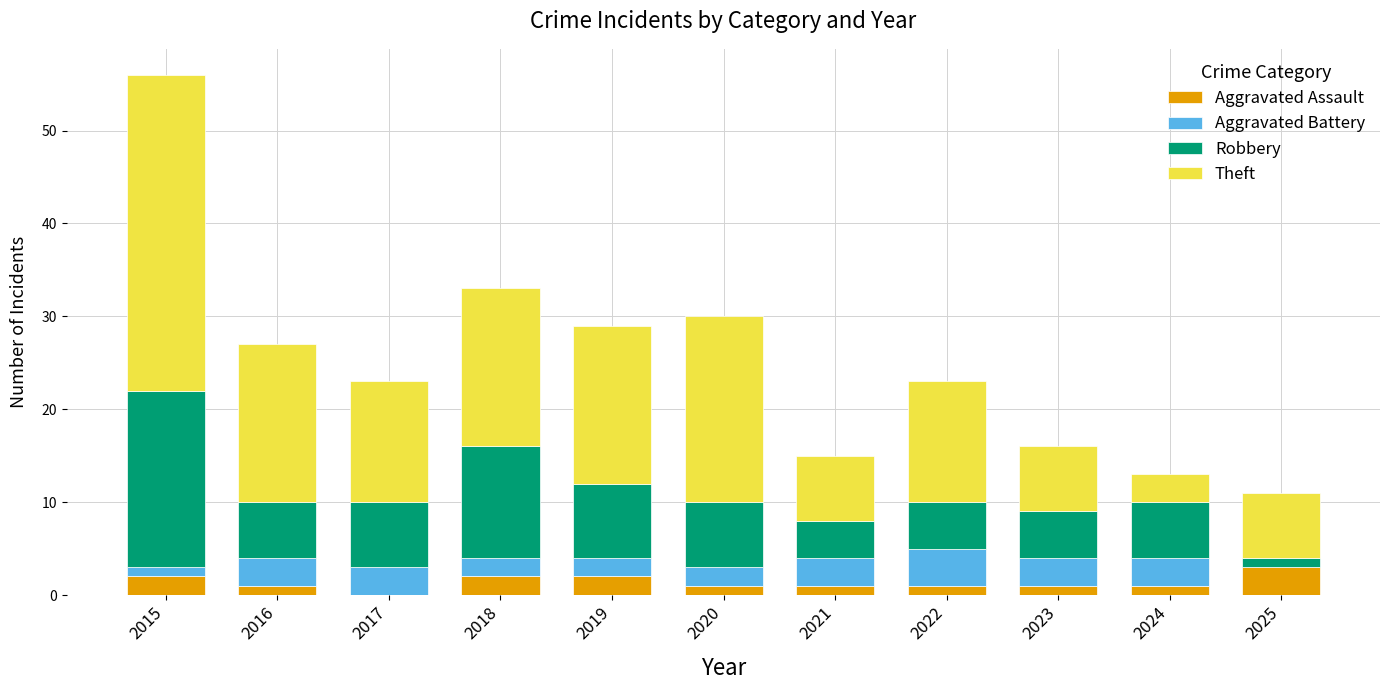

At which category is the sum across all series the highest?

2015